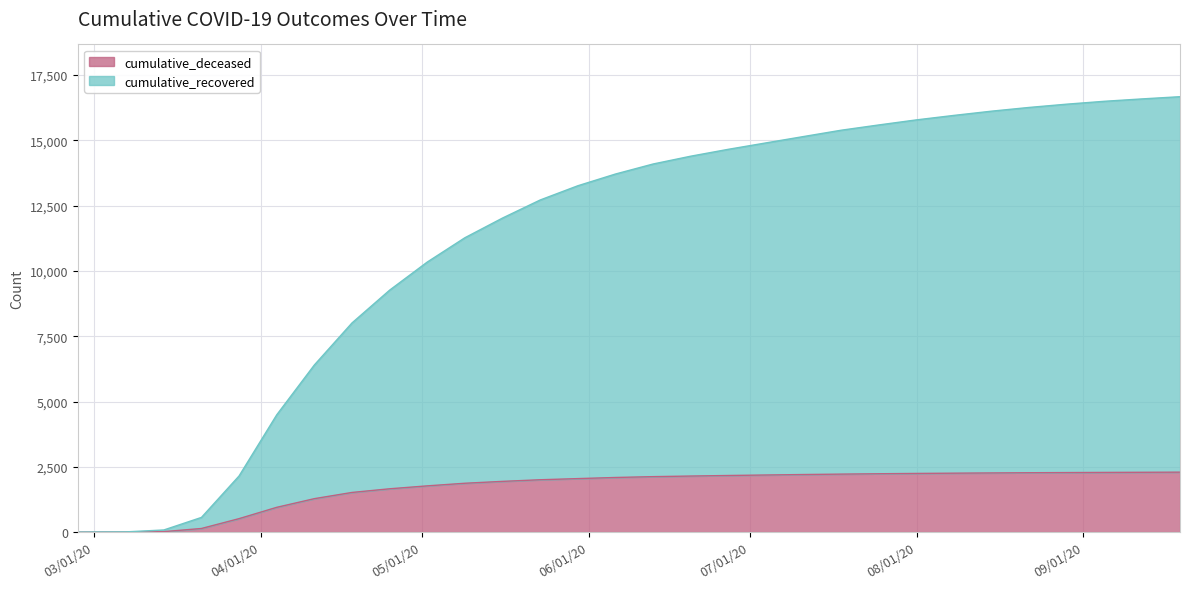

What are all the series names shown in the legend?

cumulative_deceased, cumulative_recovered